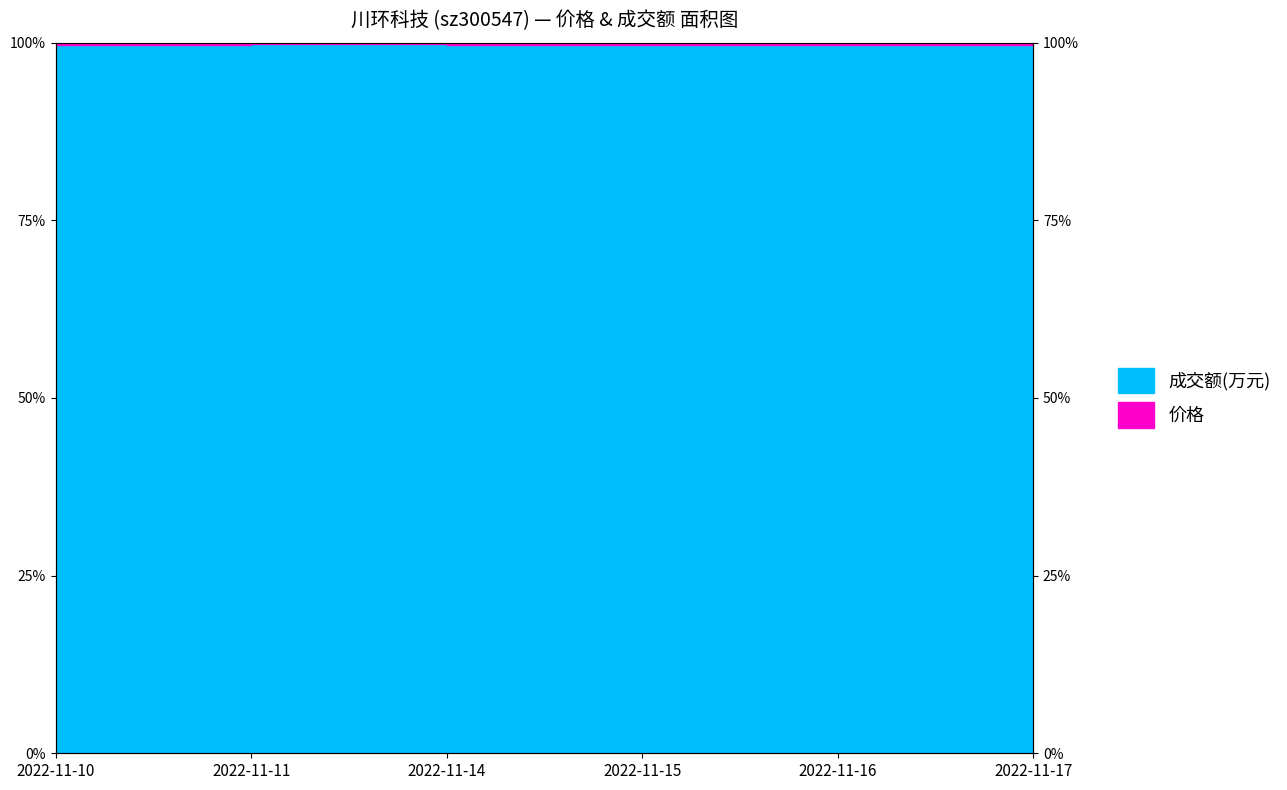

At which category does the chart reach its peak across all series?

2022-11-11